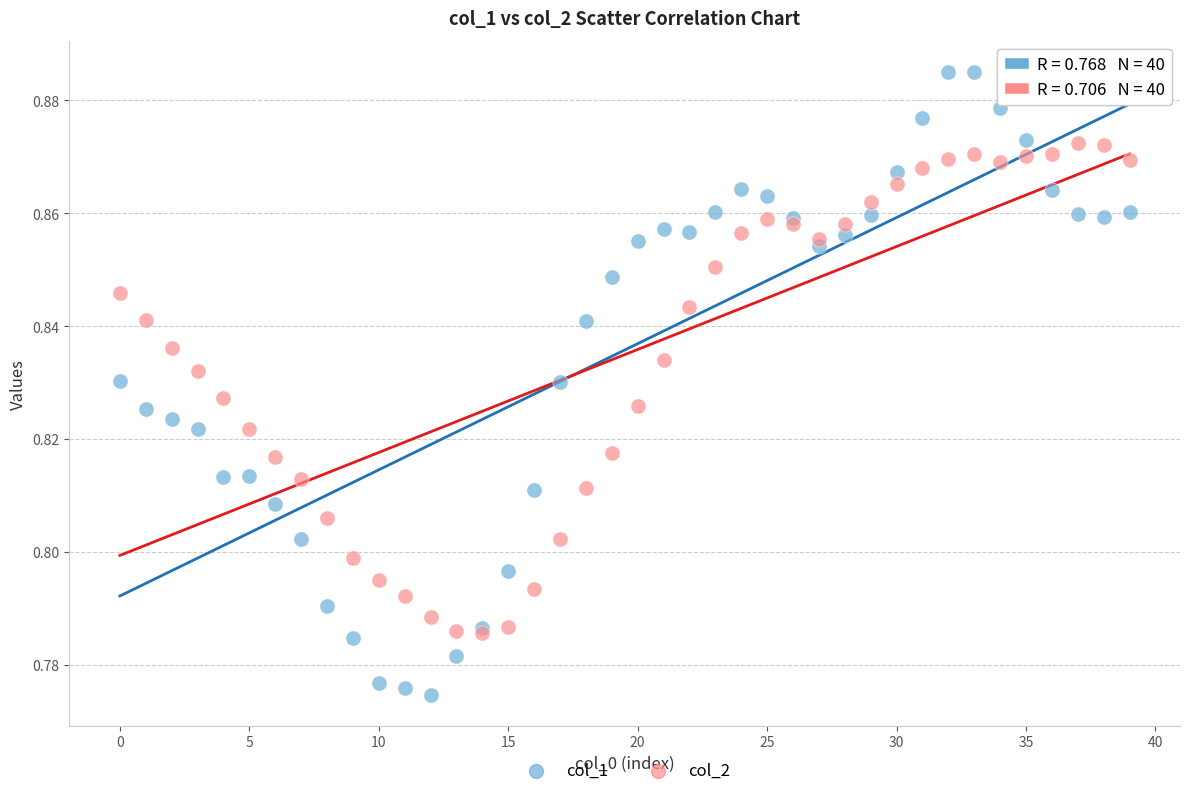

What are all the series names shown in the legend?

col_1, col_2